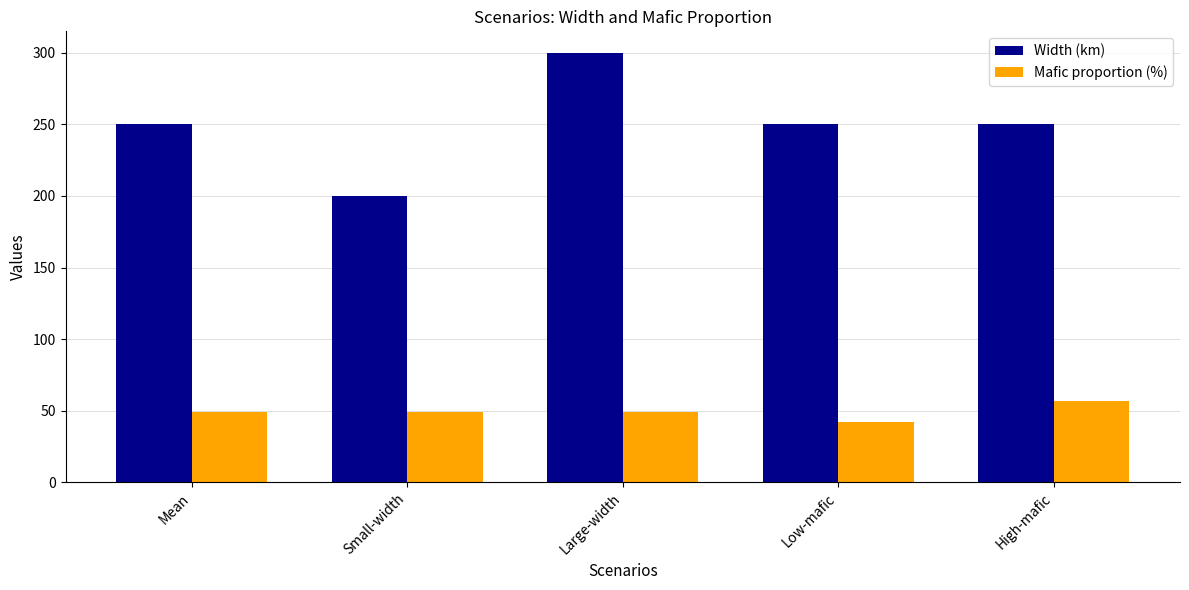

How many categories are shown in the chart?

5